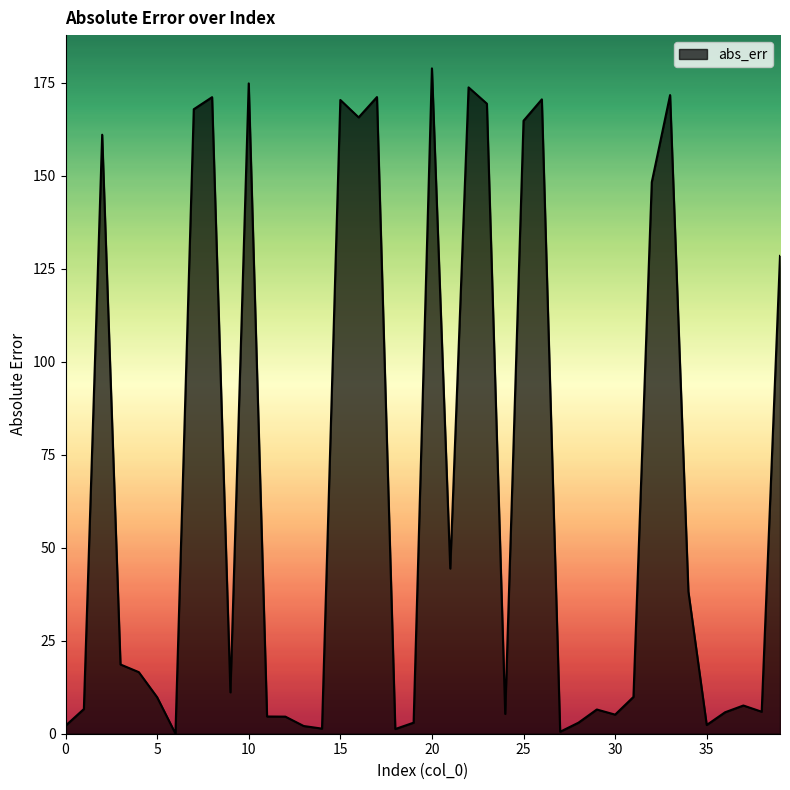

What is the maximum value shown in the chart?

178.8